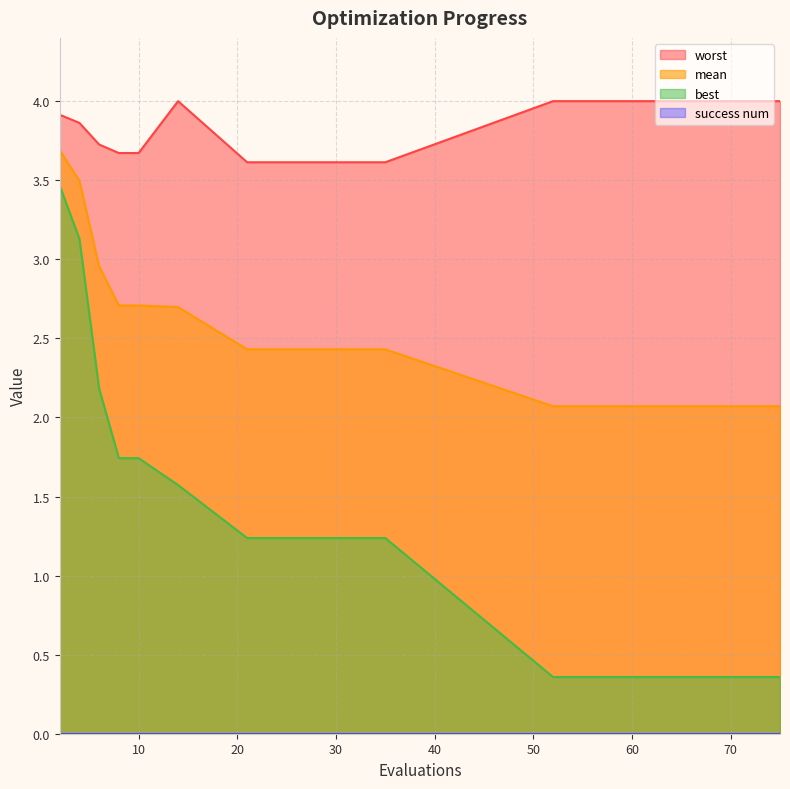

Is it true that mean equals 3.0 at 73?

False